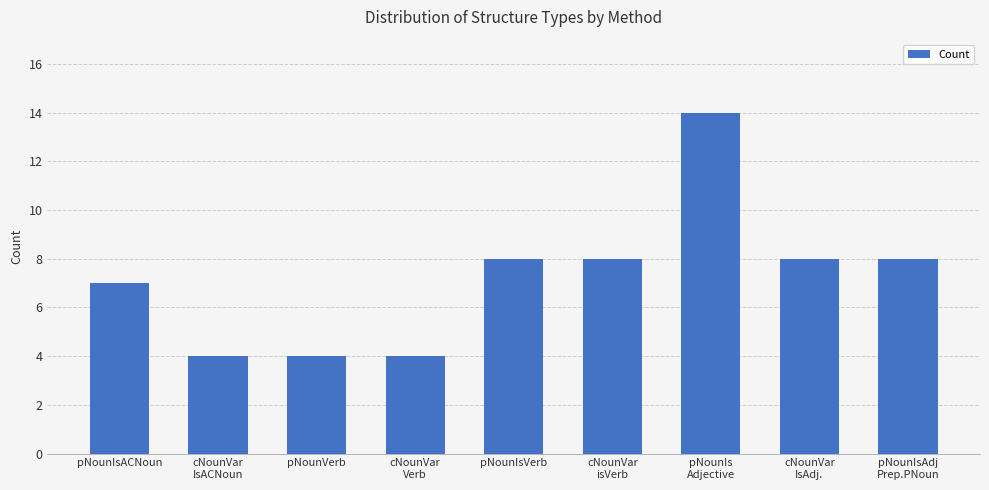

What is the change in value from pNounIsACNoun to cNounVar
isVerb?

+1